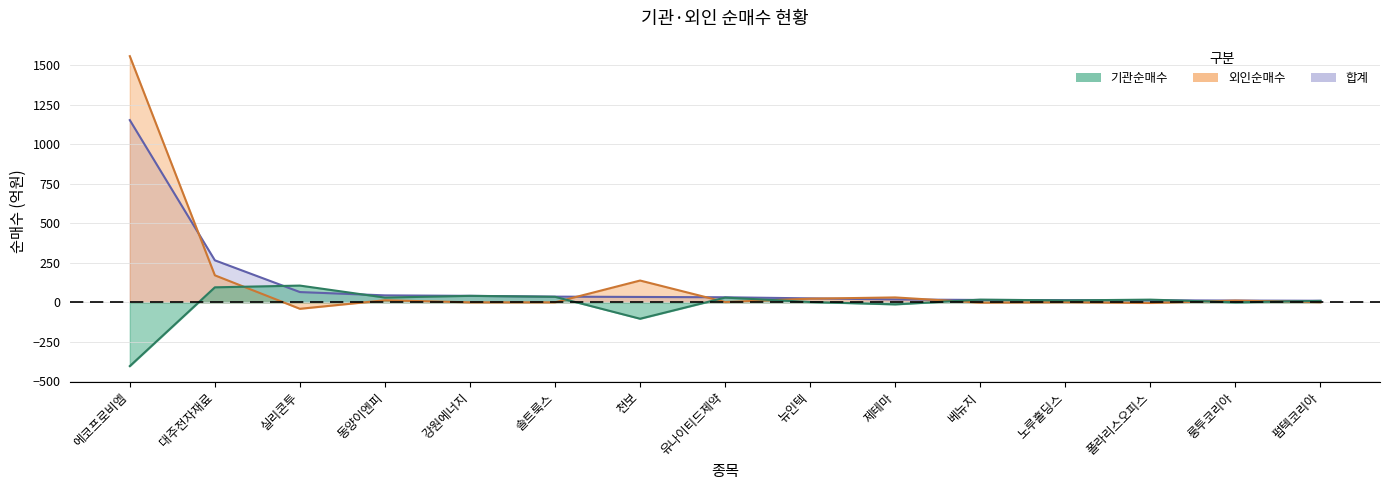

Which series has the widest spread of values?

외인순매수